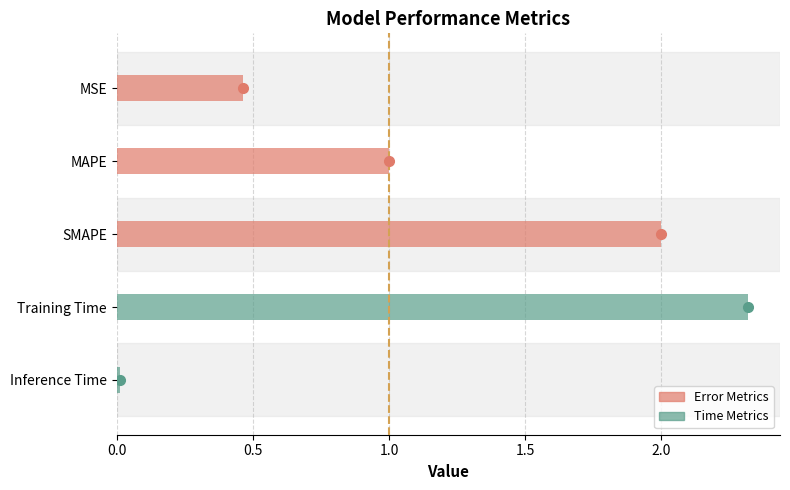

The chart shows a value of 2.3 at Training Time. True or false?

True